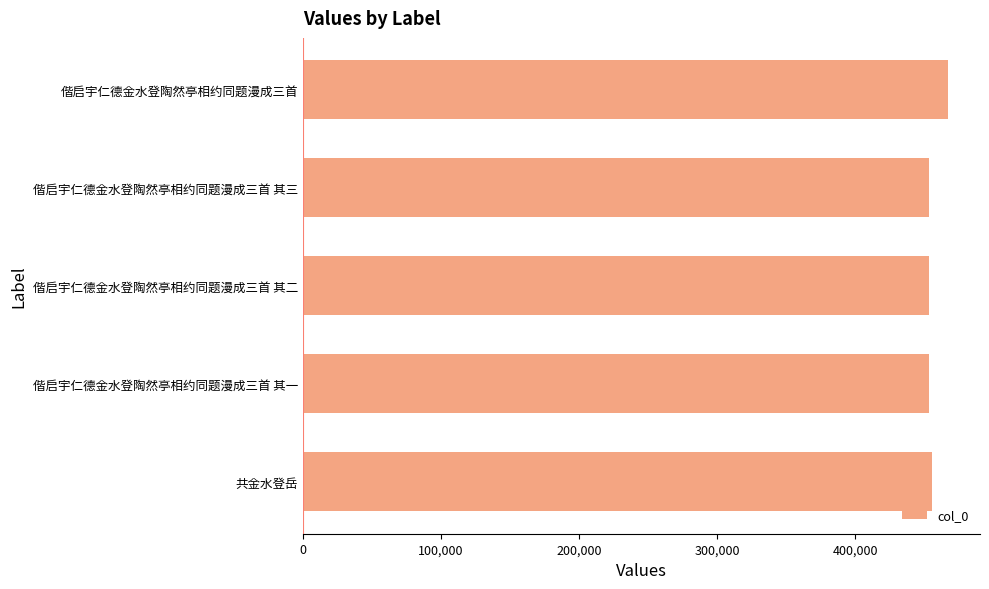

At which label is the value closest to 460006?

共金水登岳